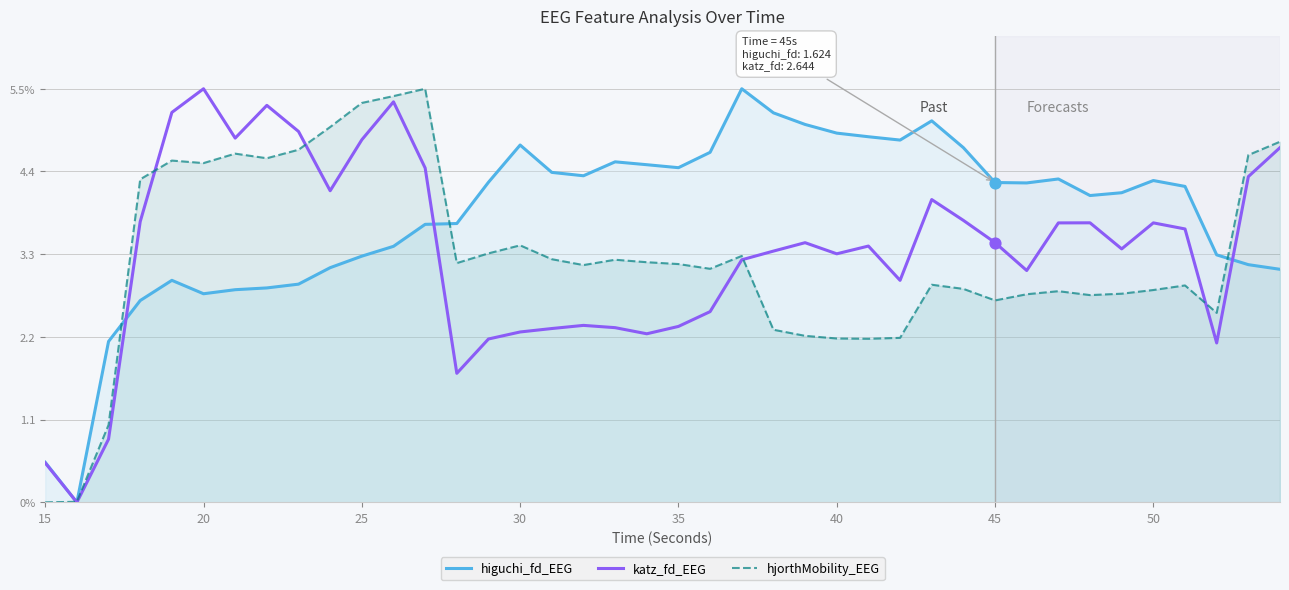

At how many categories does at least one series exceed 1?

38